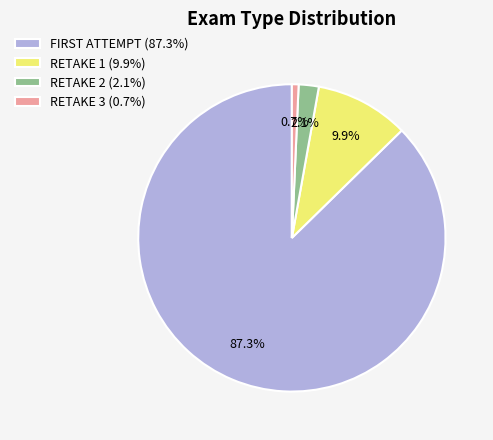

Count the number of slices in the pie.

4